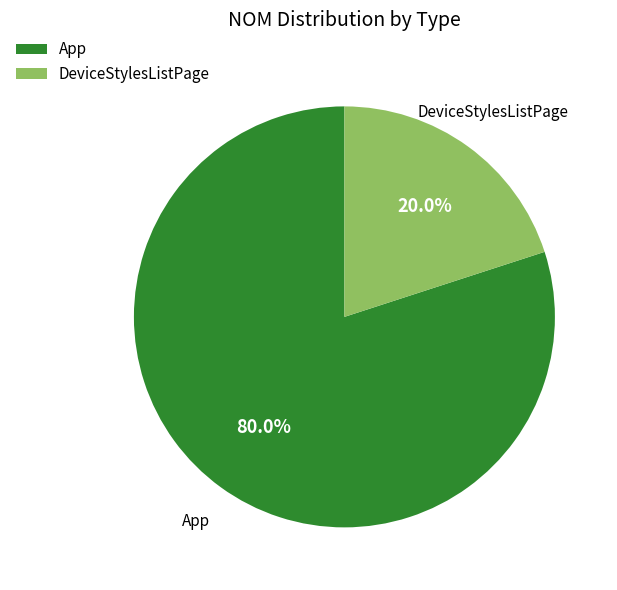

What percentage is the App slice, to the nearest percent?

80%